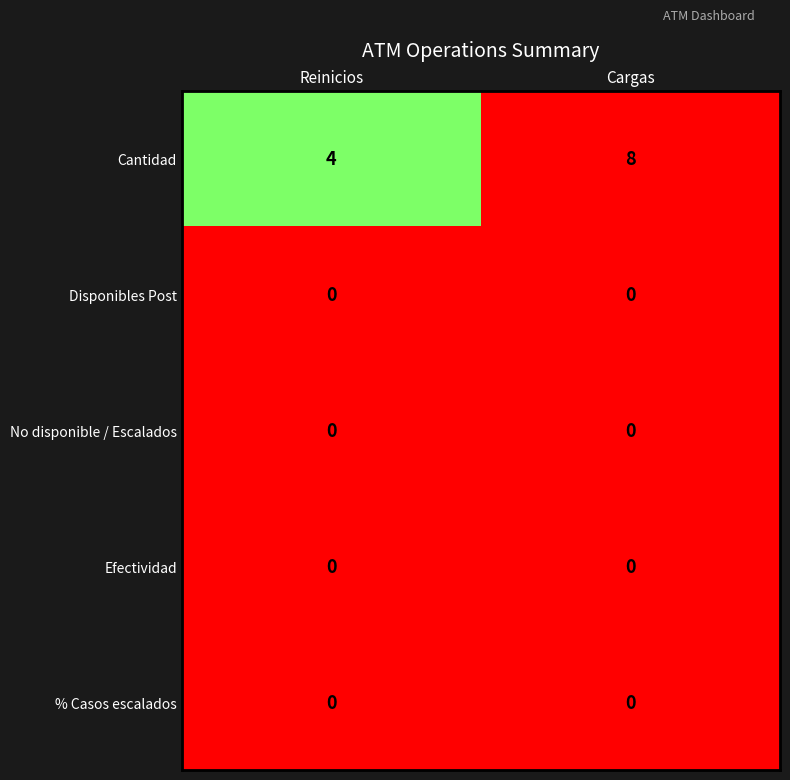

Which series has the largest range (max minus min)?

Cantidad